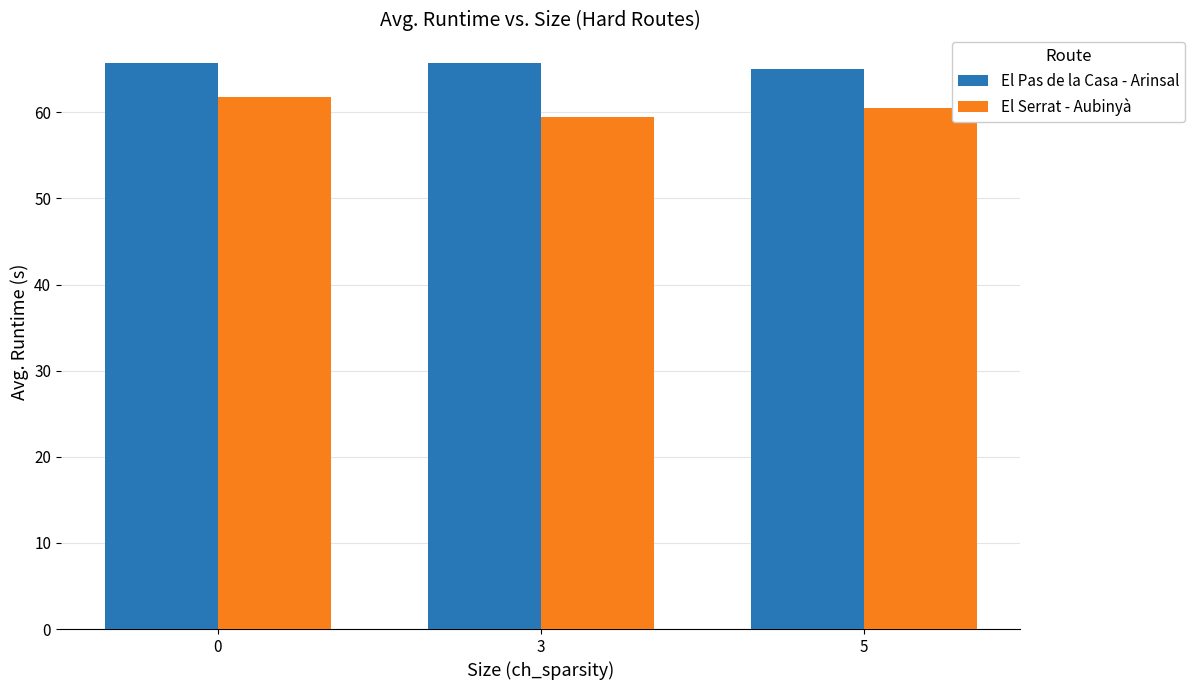

What is the difference between the El Pas de la Casa - Arinsal values at 5 and 0?

0.8